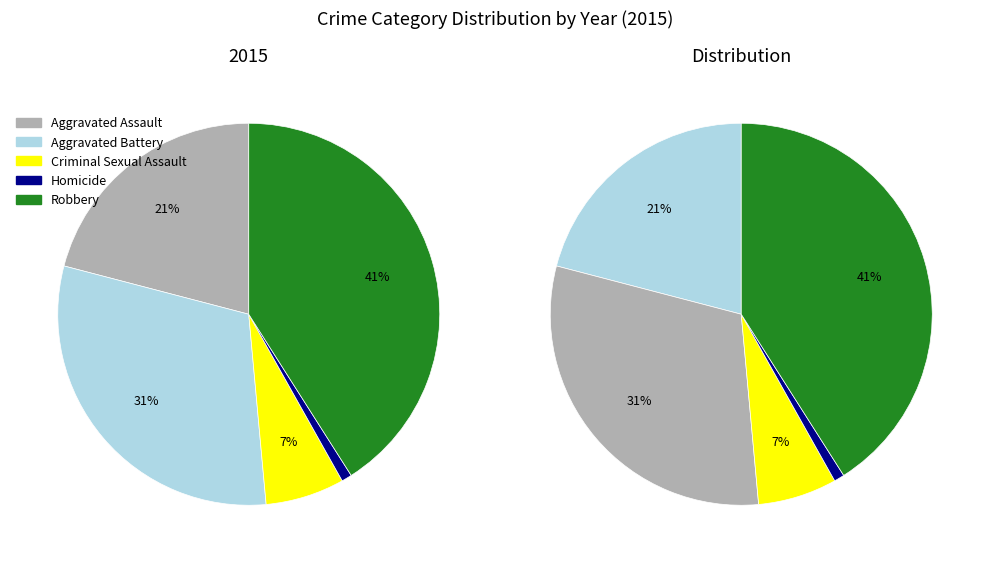

To the nearest percent, what is the average slice percentage?

20%